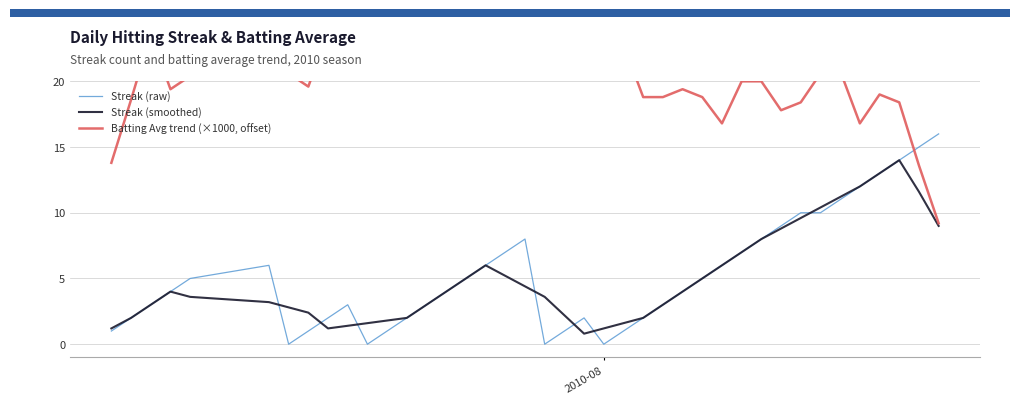

What is the maximum value for Streak (raw)?

16.0